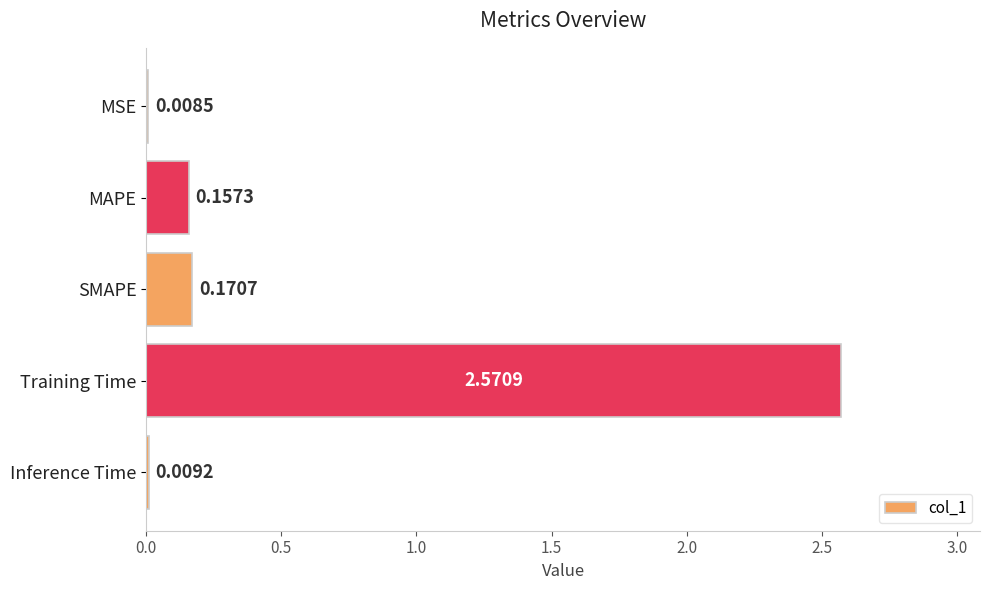

Are the bars grouped side by side (vs. stacked)?

No